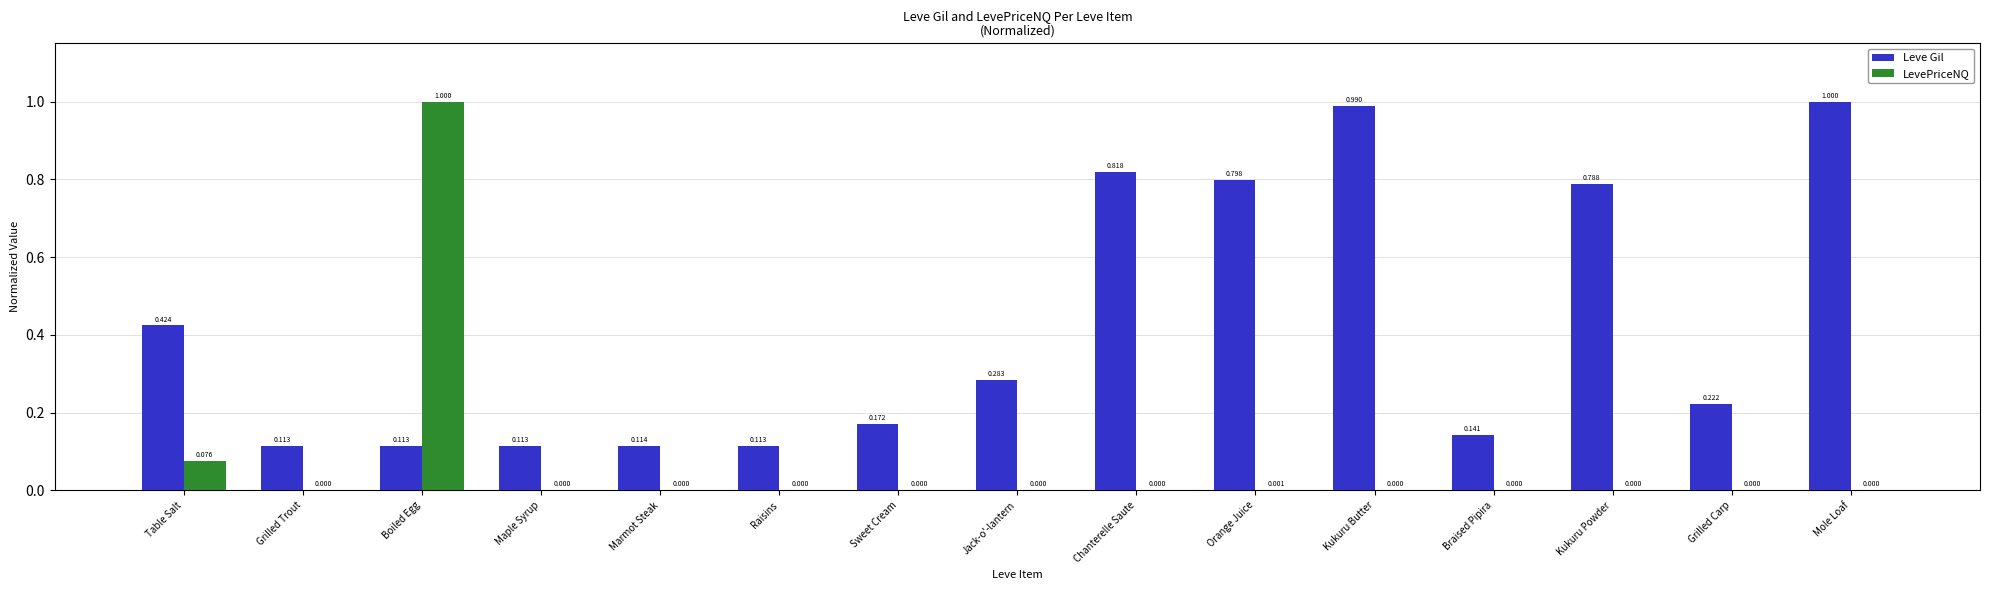

How many data points in LevePriceNQ are above 0?

13